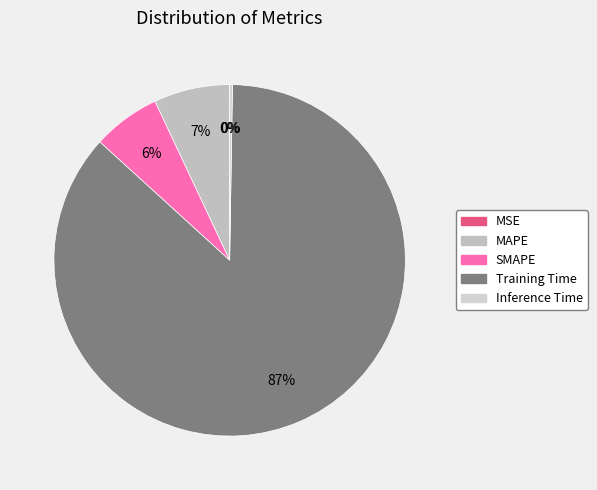

Is there any slice that represents more than half of the pie?

Yes